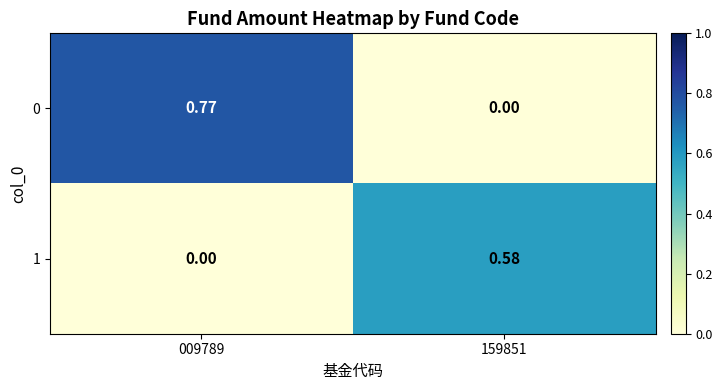

Is the value of 1 at 009789 greater than the value of 0 at 009789?

No